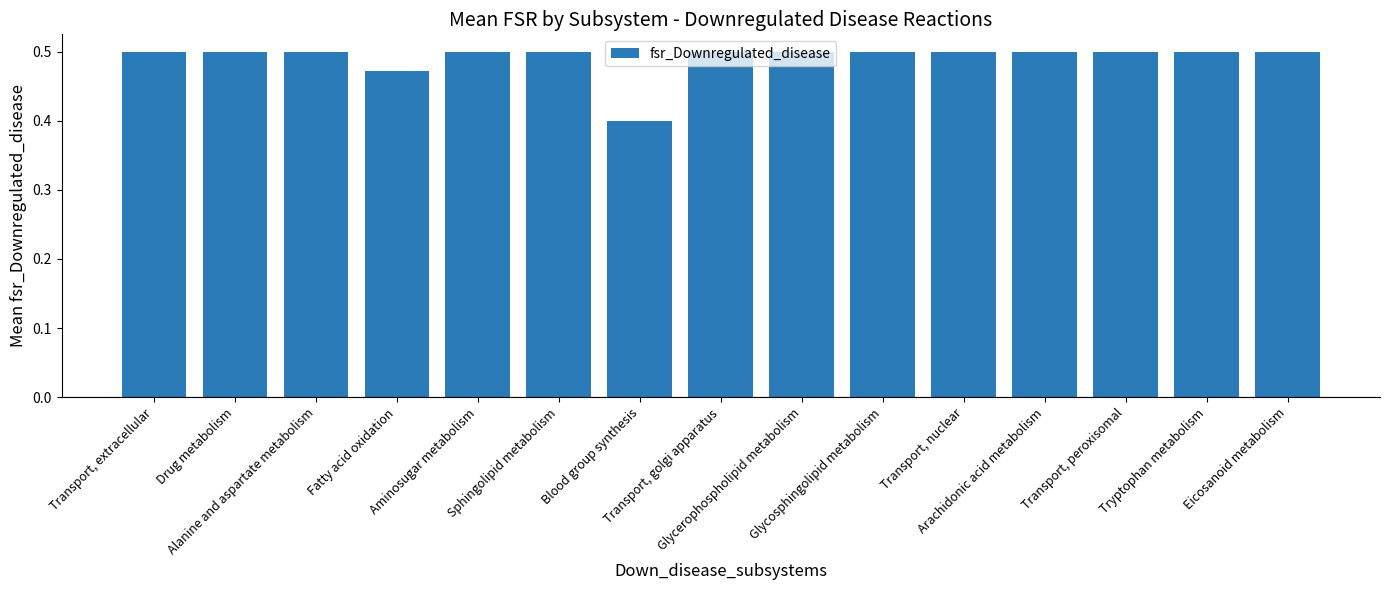

What is the minimum value shown in the chart?

0.4